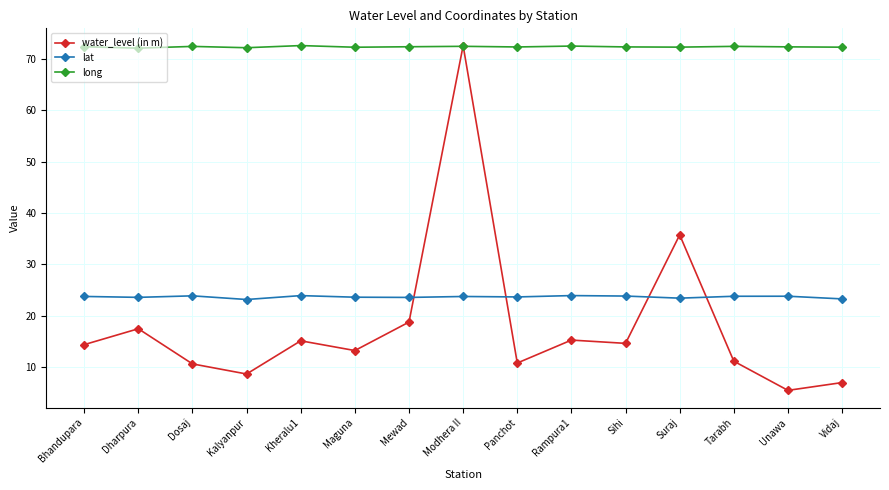

True or false: lat has a value of 12.2 at Vidaj.

False